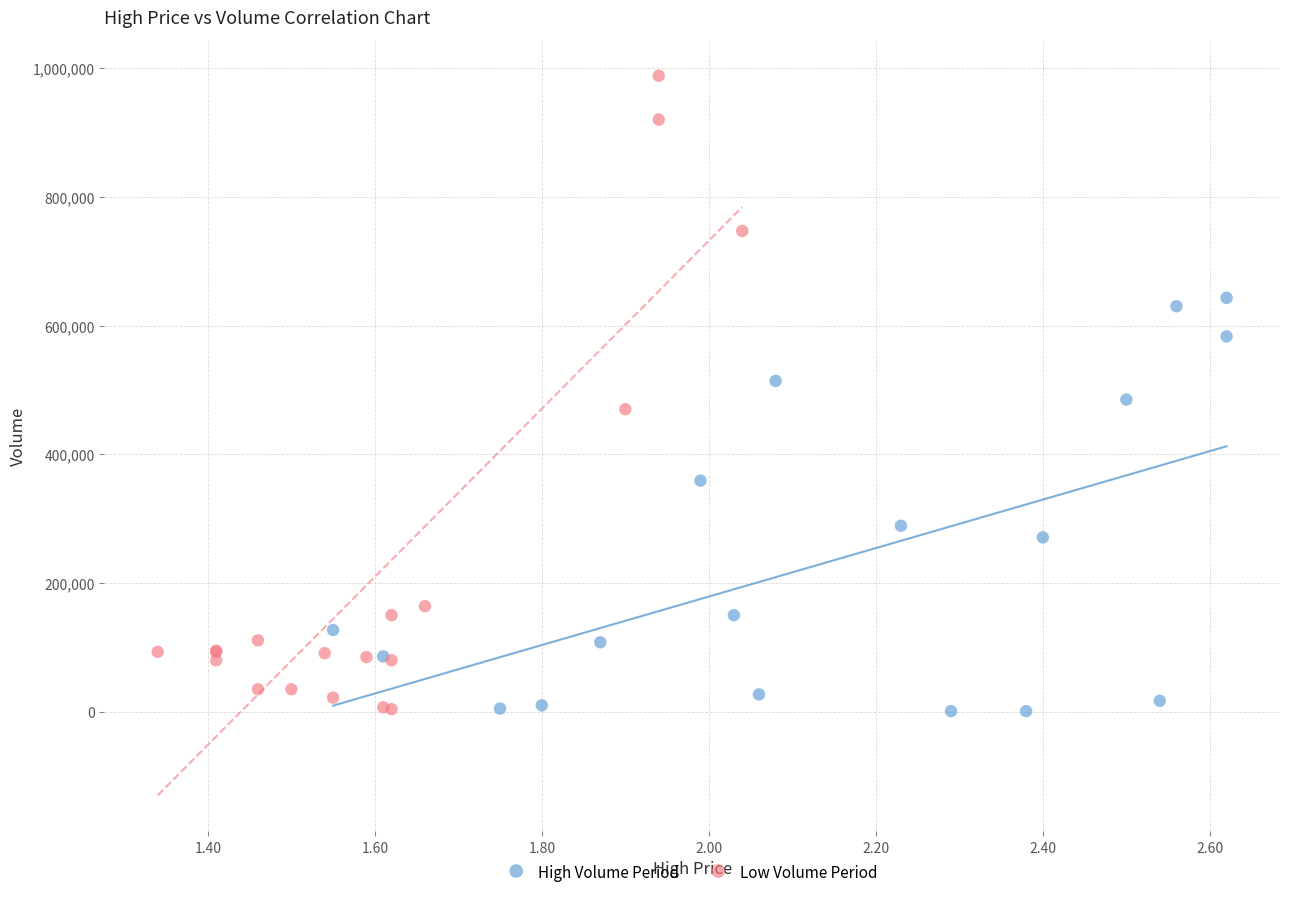

Which series has the widest spread of Y values?

Low Volume Period